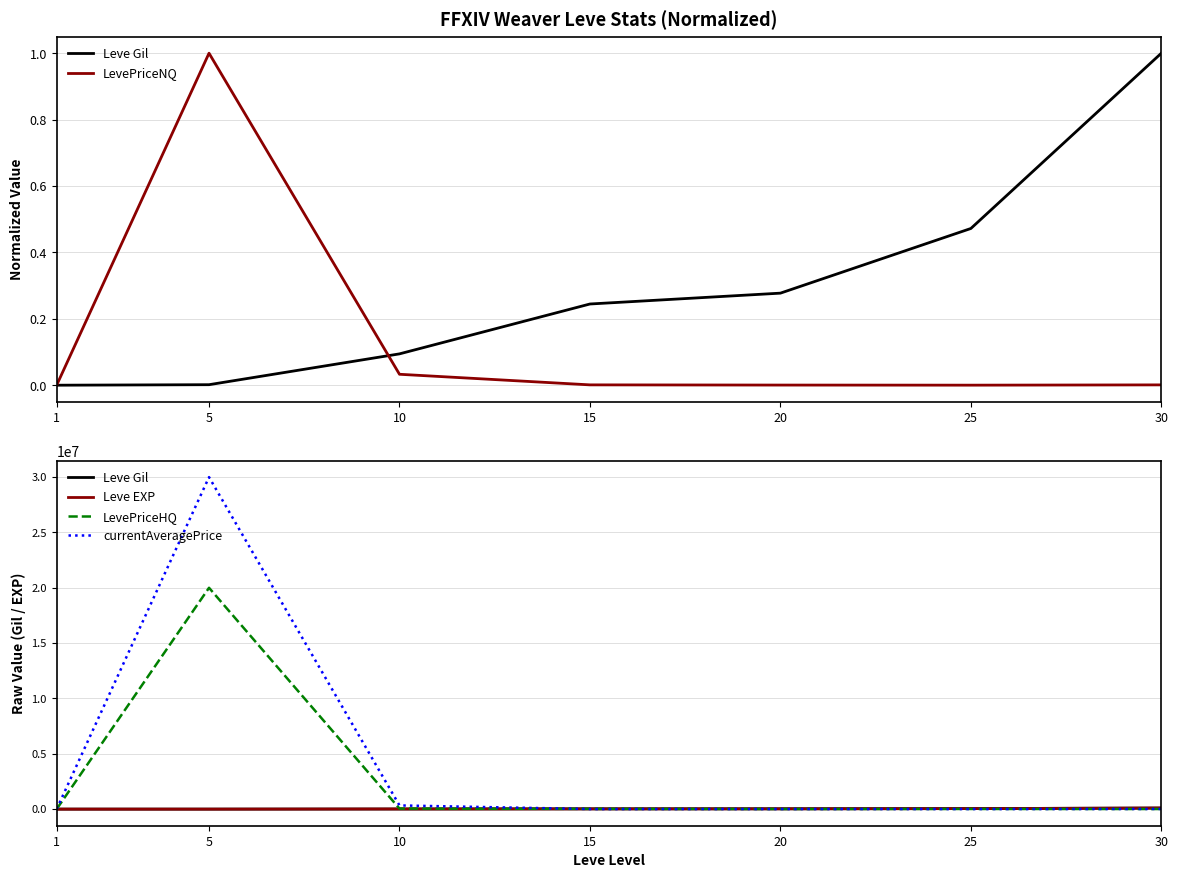

What are all the series names shown in the legend?

Leve Gil, LevePriceNQ, Leve EXP, LevePriceHQ, currentAveragePrice